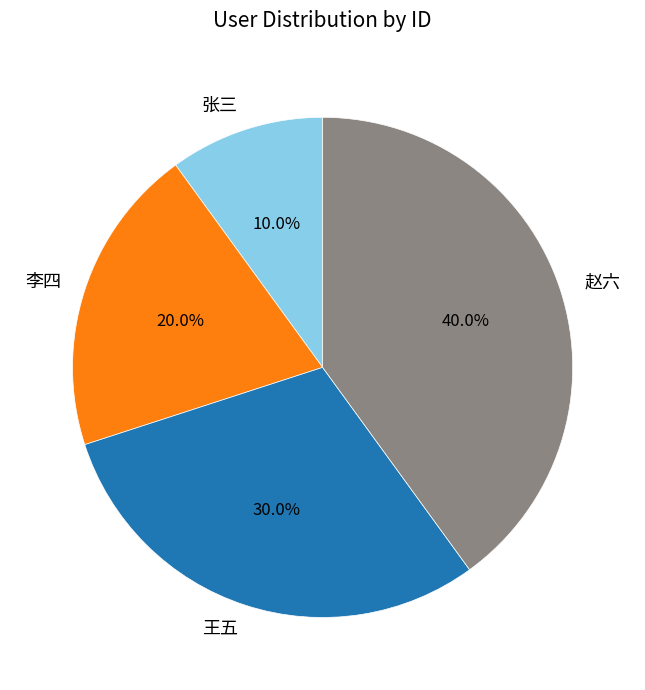

Does 赵六 represent more than half of the total?

No